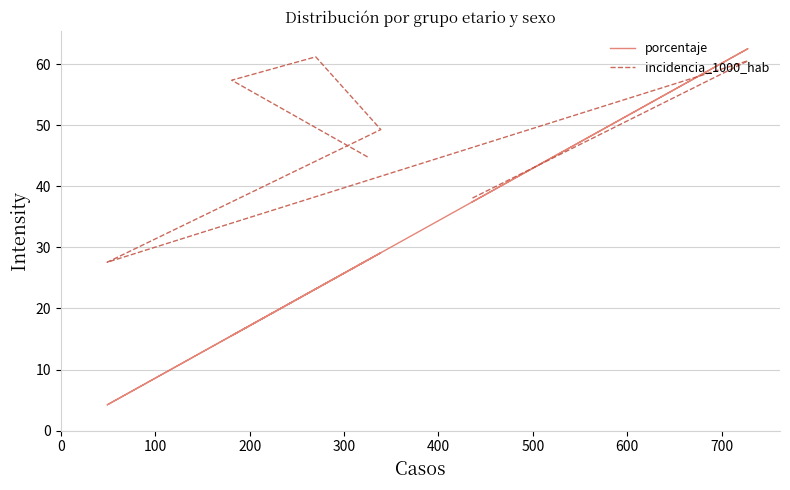

True or false: porcentaje has more than 1 interior local peaks.

True